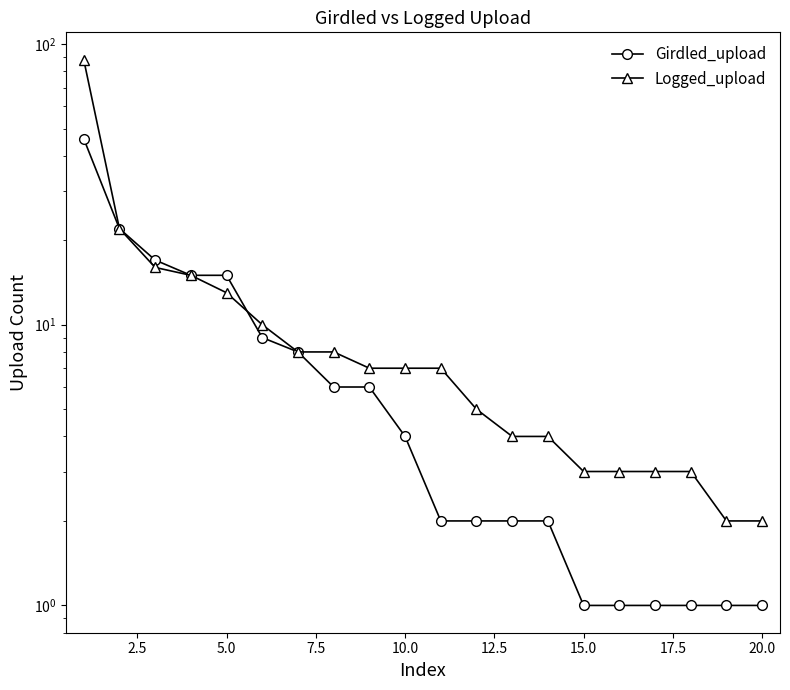

What is the difference between the maximum and minimum values in the Logged_upload series?

86